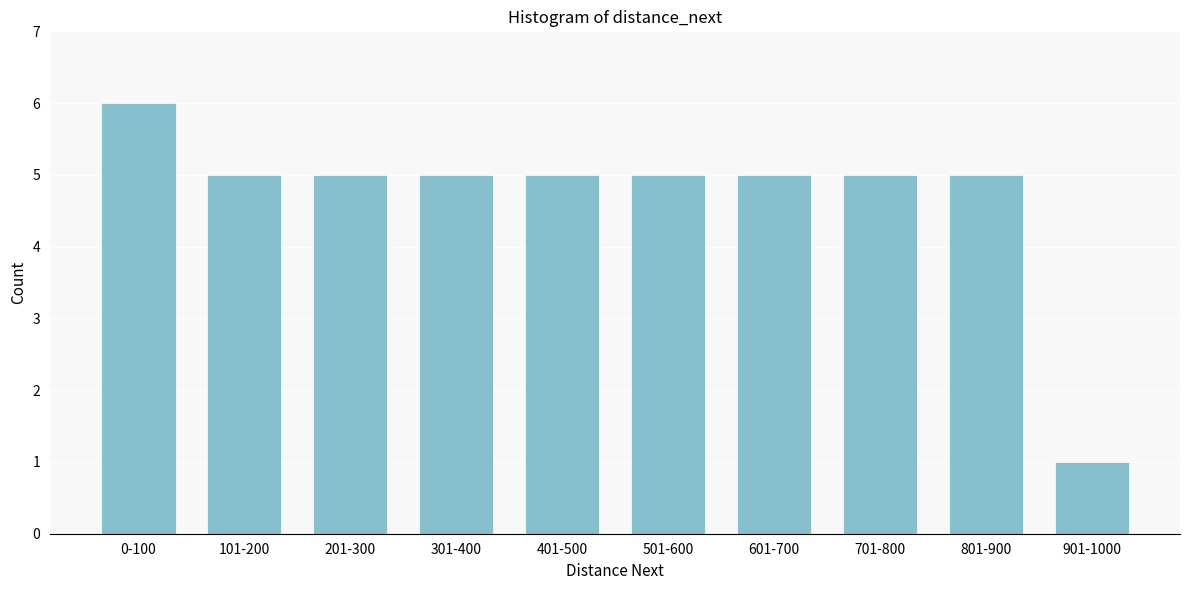

Reading right to left, extract all data points from this chart.

1	5	5	5	5	5	5	5	5	6